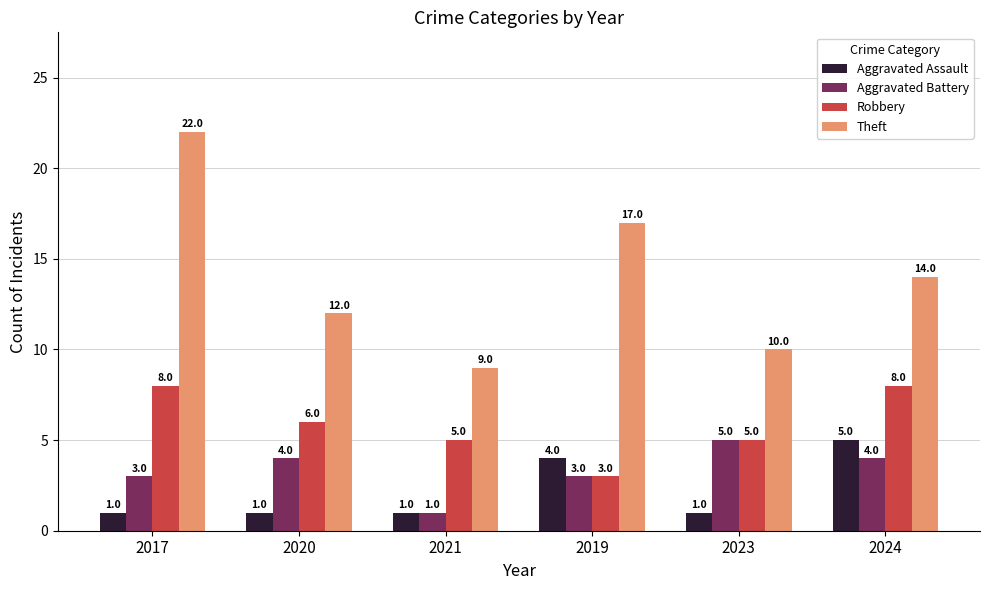

True or false: Robbery has a value of 9 at 2021.

False